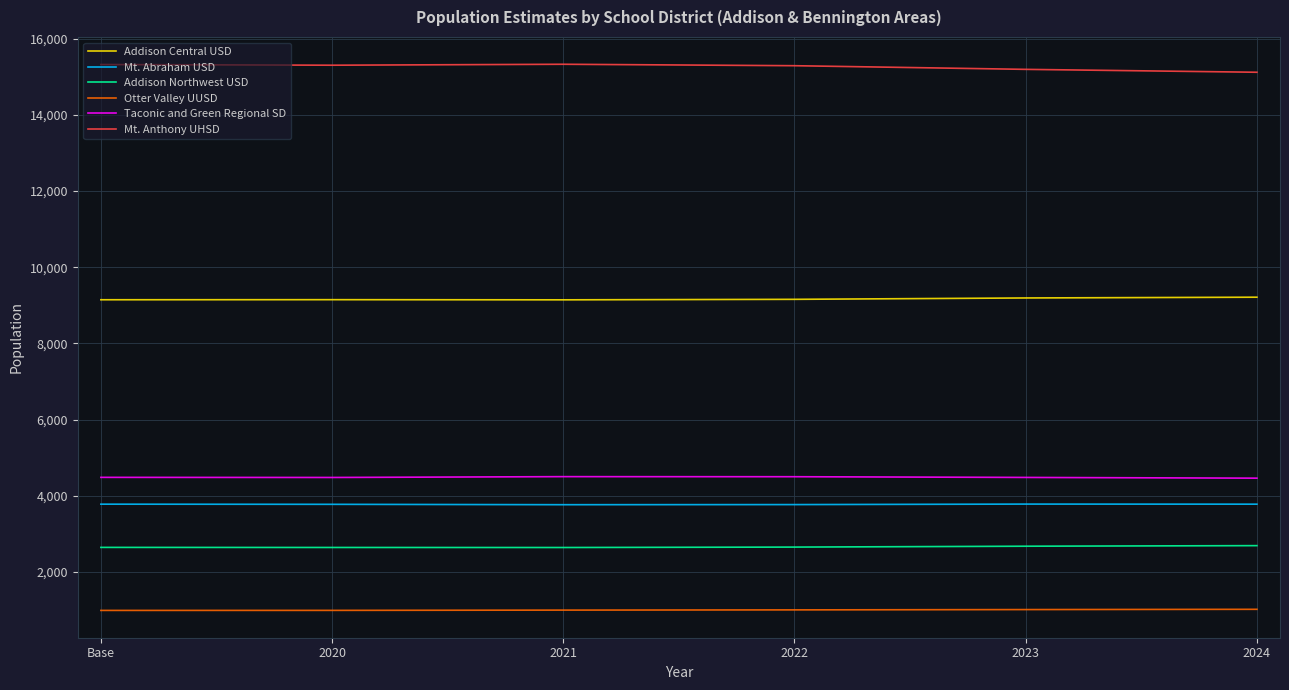

What is the spread (max minus min) of values at 2021?

14334